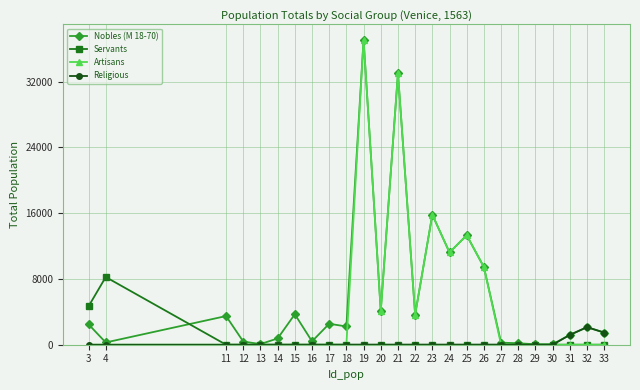

Which series has the largest range (max minus min)?

Artisans